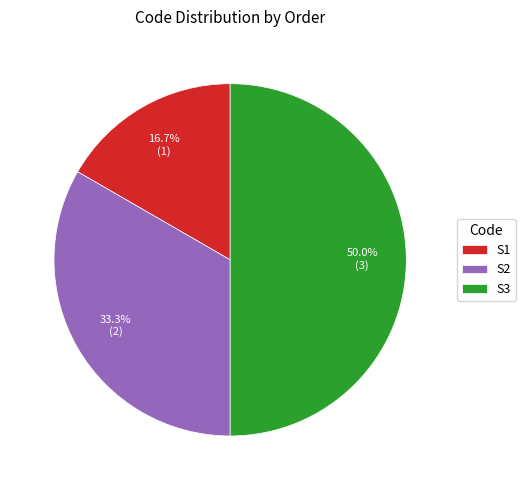

Count the number of slices in the pie.

3